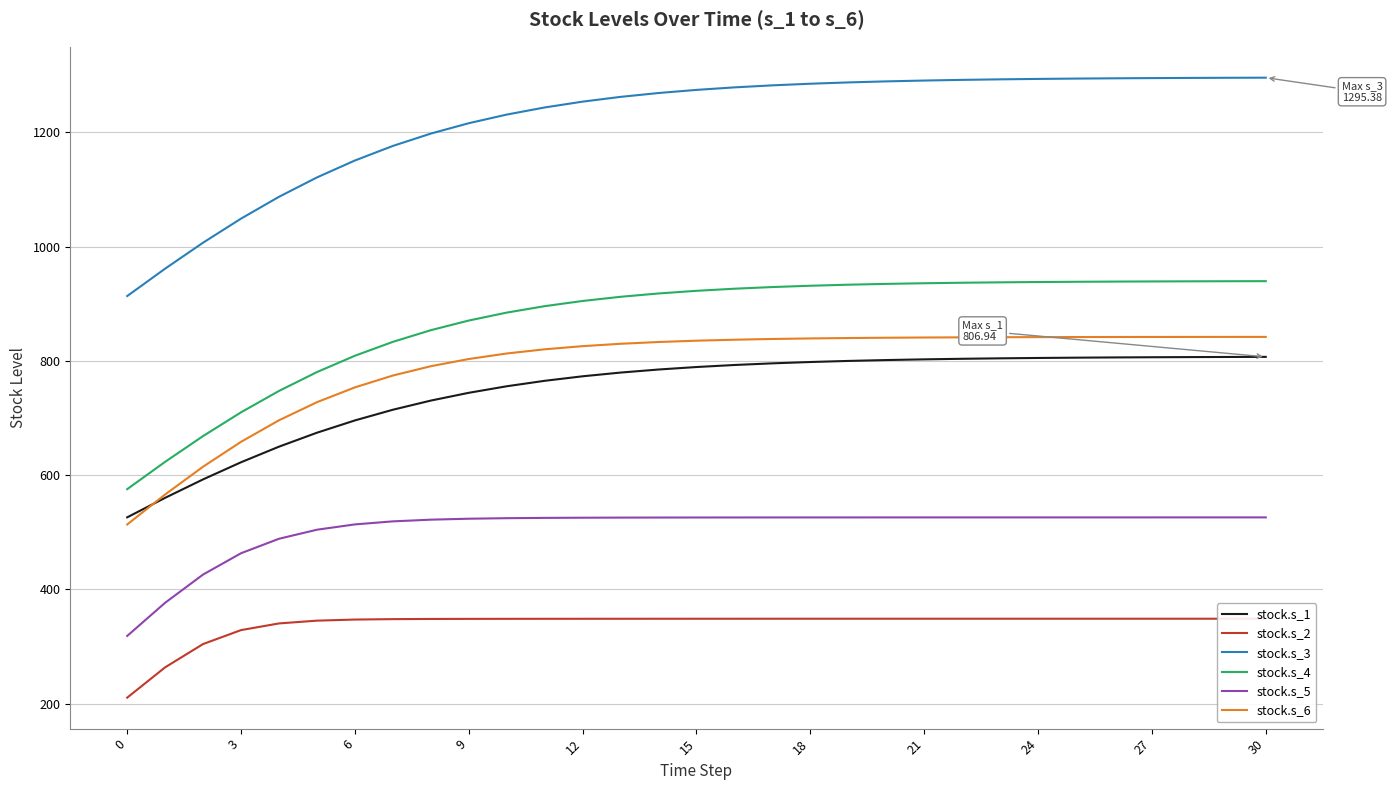

What is the sum of all stock.s_3 values?

37766.6